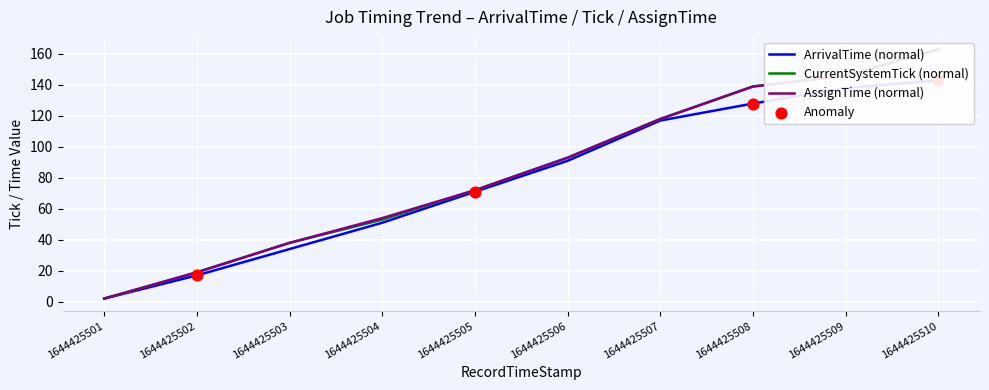

Which series contains the highest Y value?

CurrentSystemTick